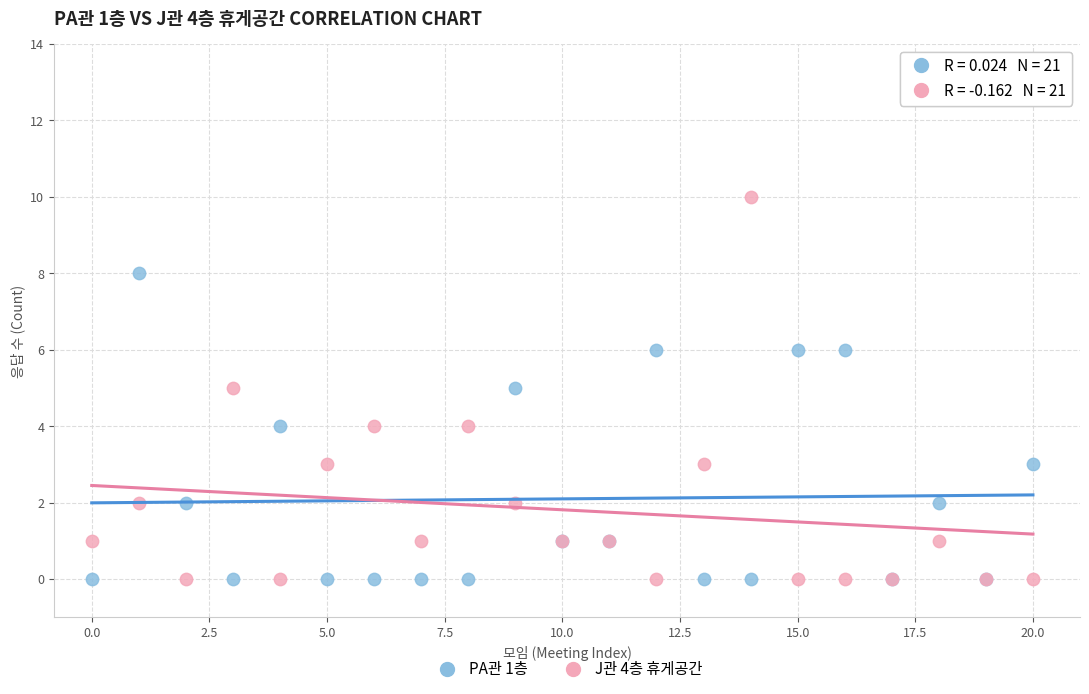

Which series has the widest spread of Y values?

J관 4층 휴게공간